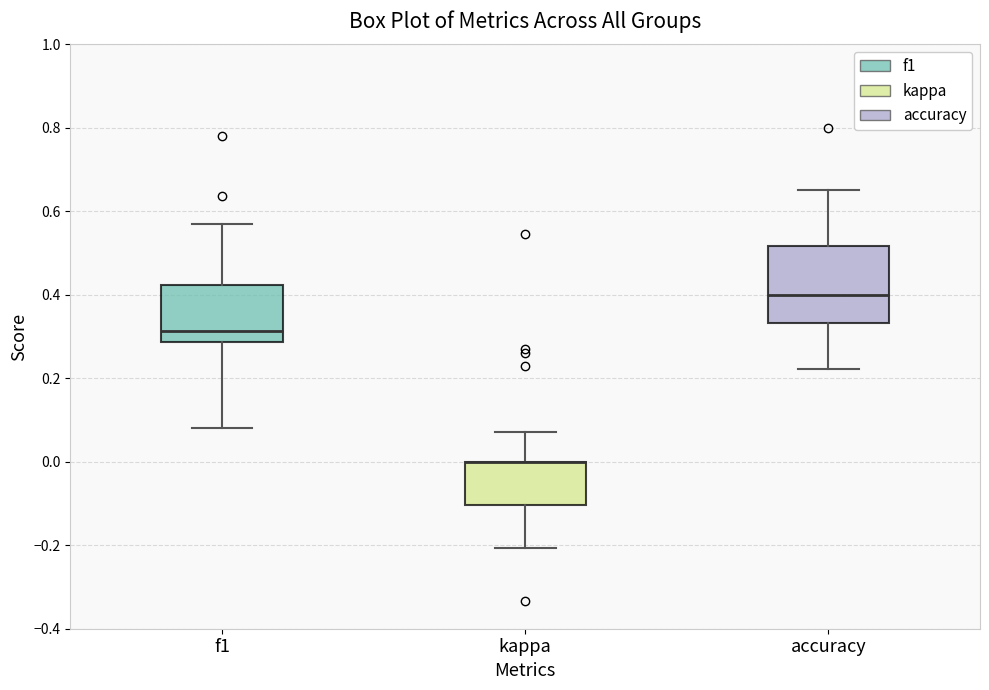

Where is the upper edge of the box for f1 on the y-axis? The values are not printed on the chart, so give them approximately, as read against the axis.

0.42